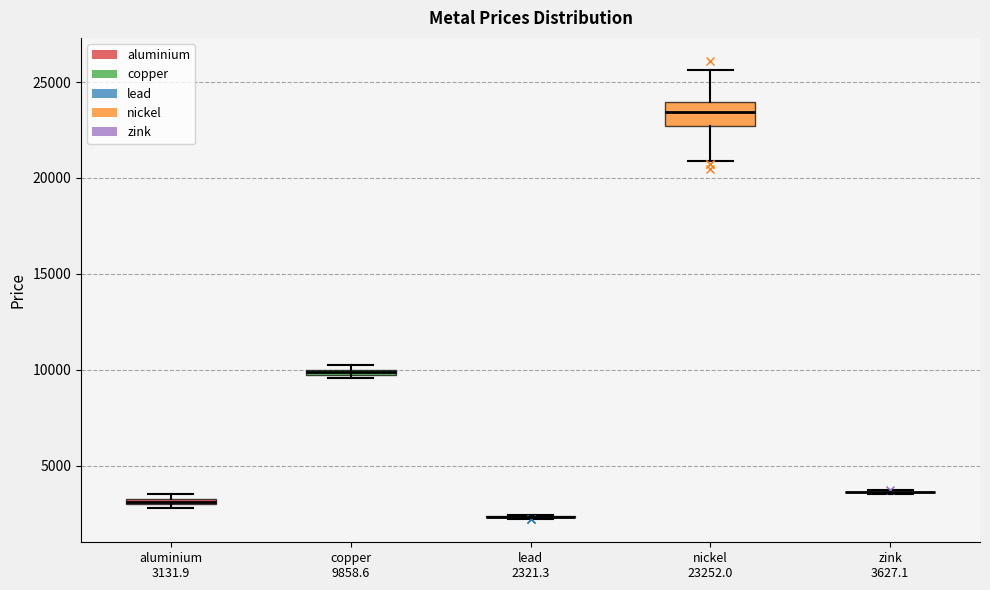

Which box is the tallest, from its lower edge to its upper edge?

nickel 23252.0